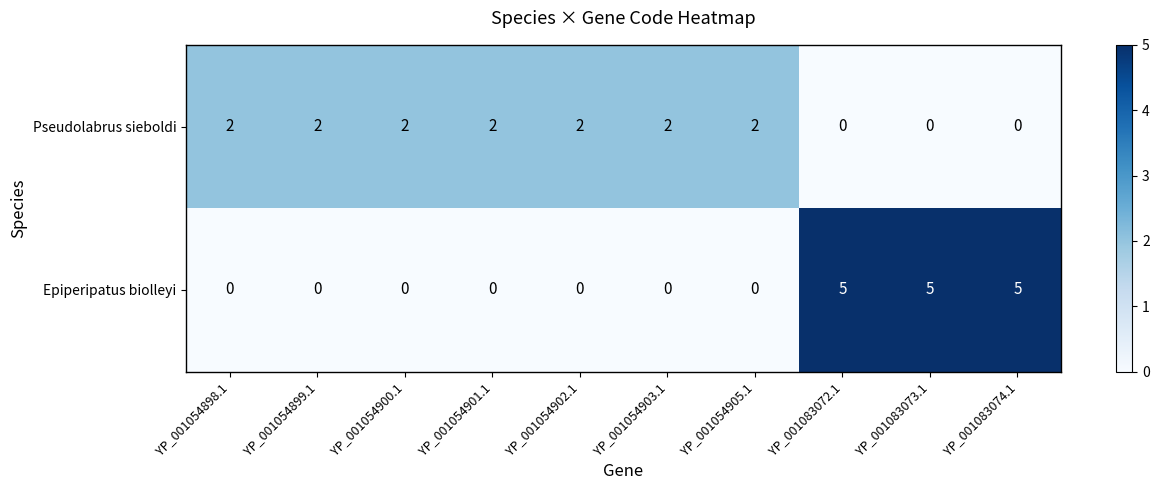

The Pseudolabrus sieboldi series shows -1 at YP_001083072.1. True or false?

False